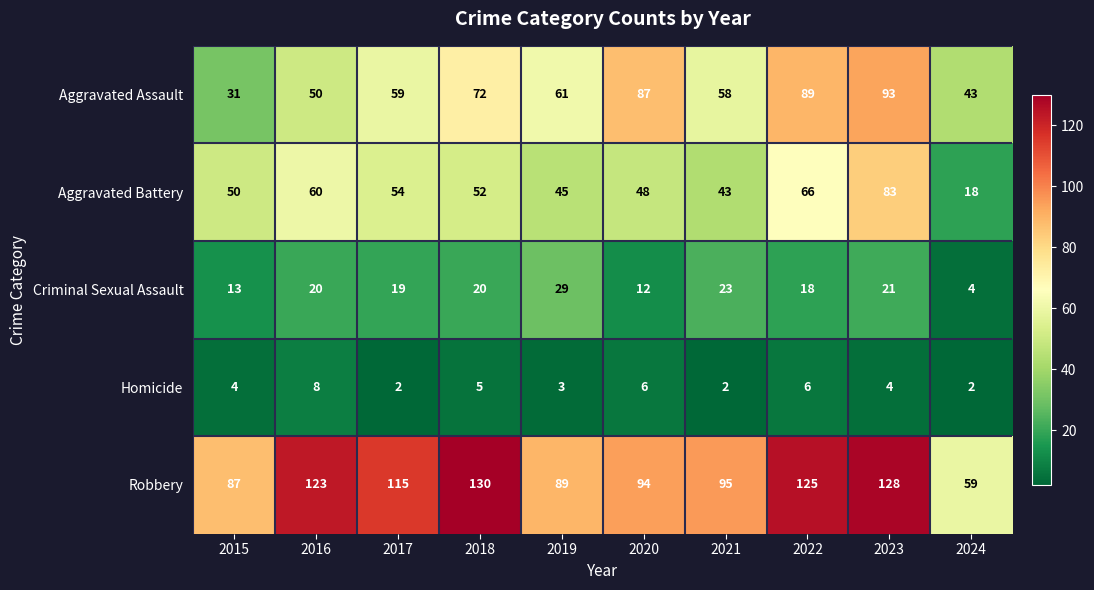

Which series has the widest spread of values?

Robbery